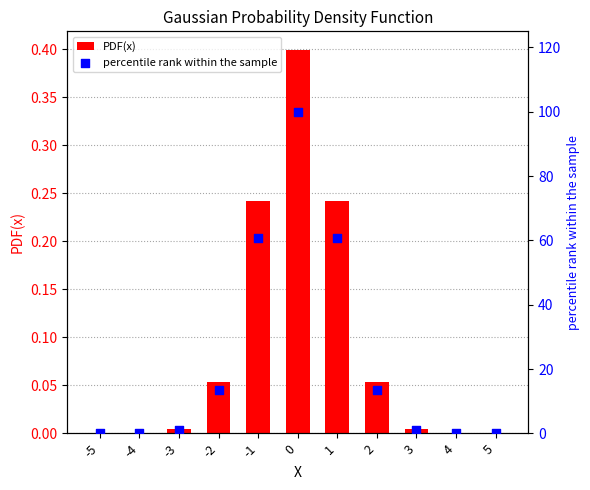

Which series reaches the minimum Y coordinate?

PDF(x)